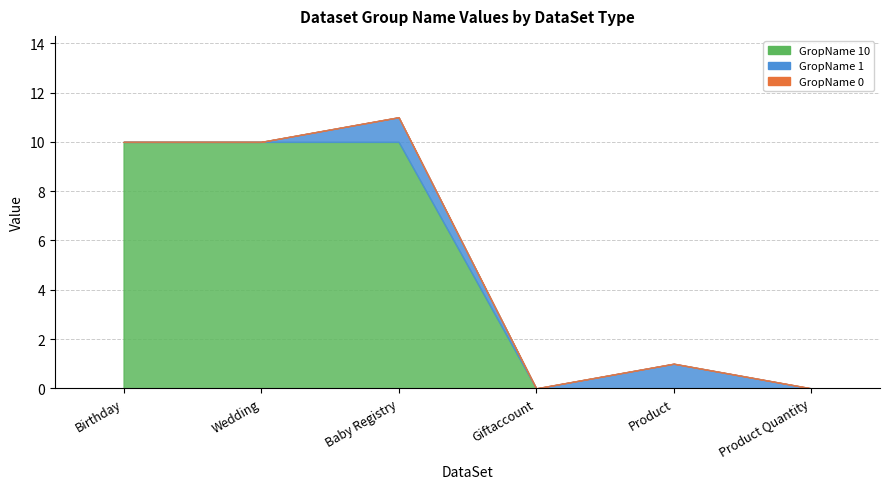

At Wedding, list the series in order from largest to smallest.

GropName 10, GropName 1, GropName 0